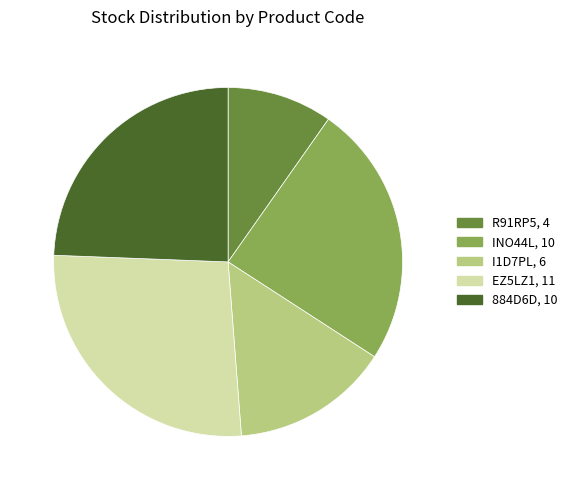

Does I1D7PL represent more than half of the total?

No